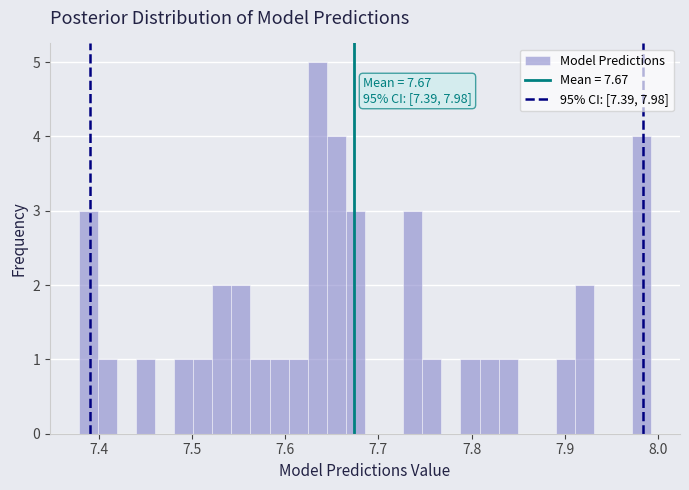

Read against the x-axis, roughly where is the centre of the tallest bar?

7.63